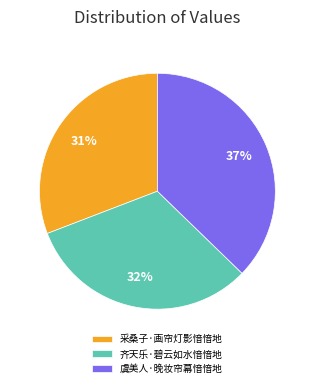

The 采桑子·画帘灯影愔愔地 slice represents 42% of the pie. True or false?

False